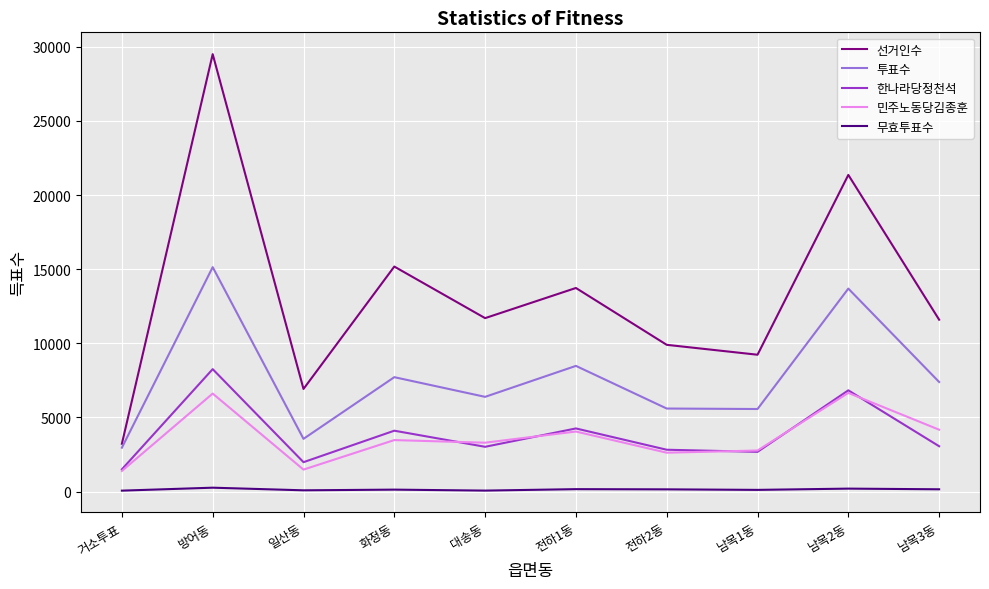

How many interior local peaks does the 선거인수 series have?

4